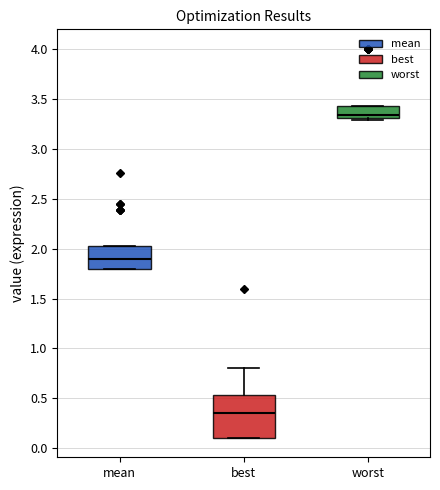

Reading left to right, transcribe this box plot: for each box, give where its median line is, the range the box spans, and where its two whiskers end, as read against the y-axis. The values are not printed on the chart, so give them approximately, as read against the axis.

mean: median 1.90, box 1.80 to 2.00, whiskers 1.80 to 2.00
best: median 0.35, box 0.10 to 0.55, whiskers 0.10 to 0.80
worst: median 3.35, box 3.30 to 3.45, whiskers 3.30 (just below the box's lower edge) to 3.45